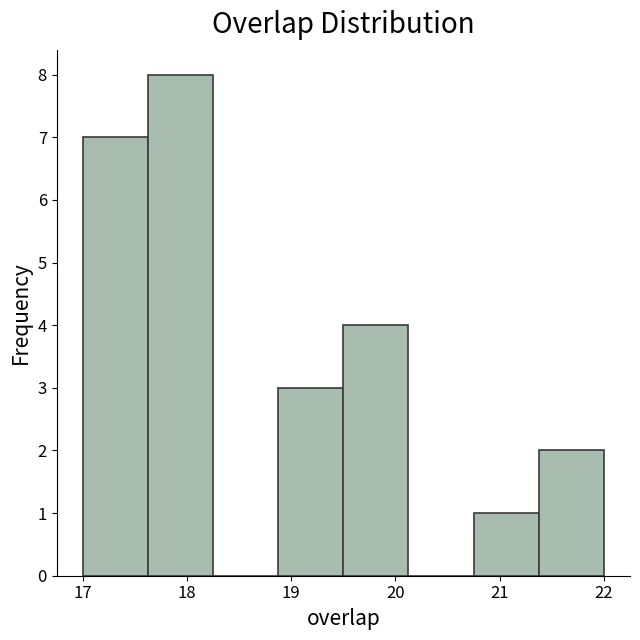

How tall is the bar that spans 17.0 to 17.6 on the x-axis? Neither the bar edges nor the heights are printed on the chart, so give them approximately, as read against the axes.

7